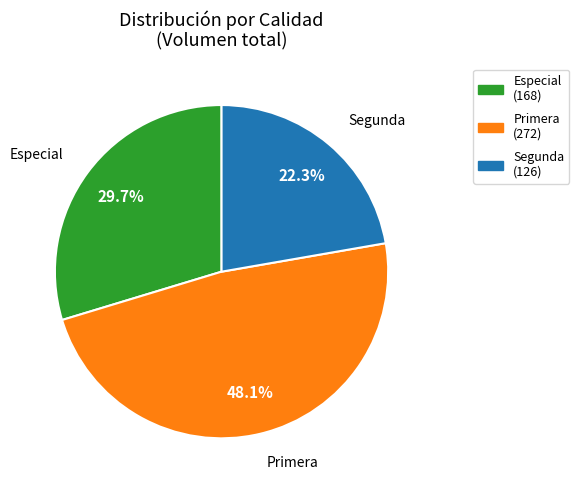

Do Primera and Segunda together represent more than half of the pie?

Yes